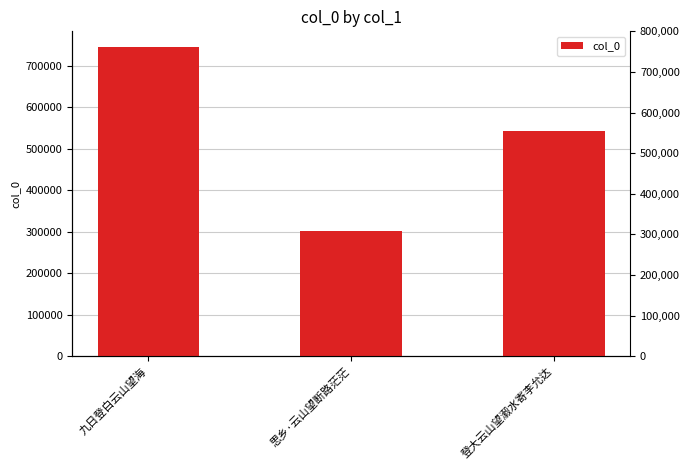

List the labels in order of value, largest first.

九日登白云山望海, 登大云山望瀫水寄李允达, 思乡·云山望断路茫茫